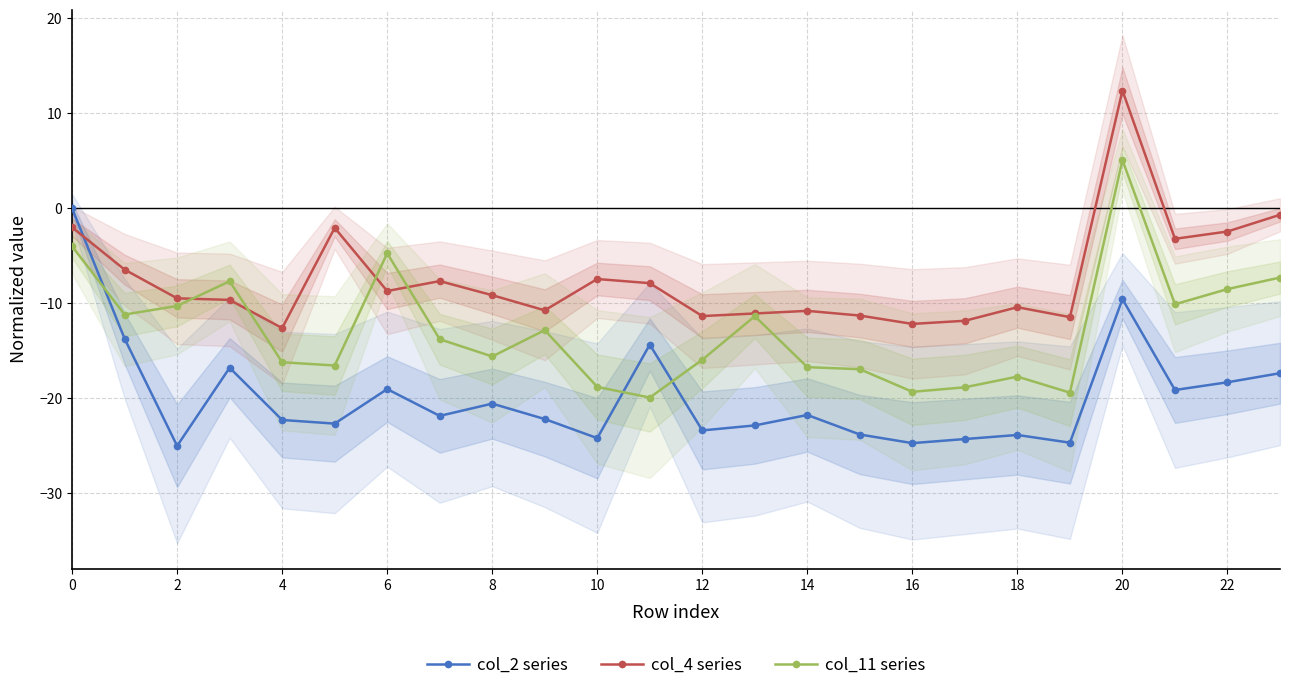

How many values in col_11 series are above zero?

1